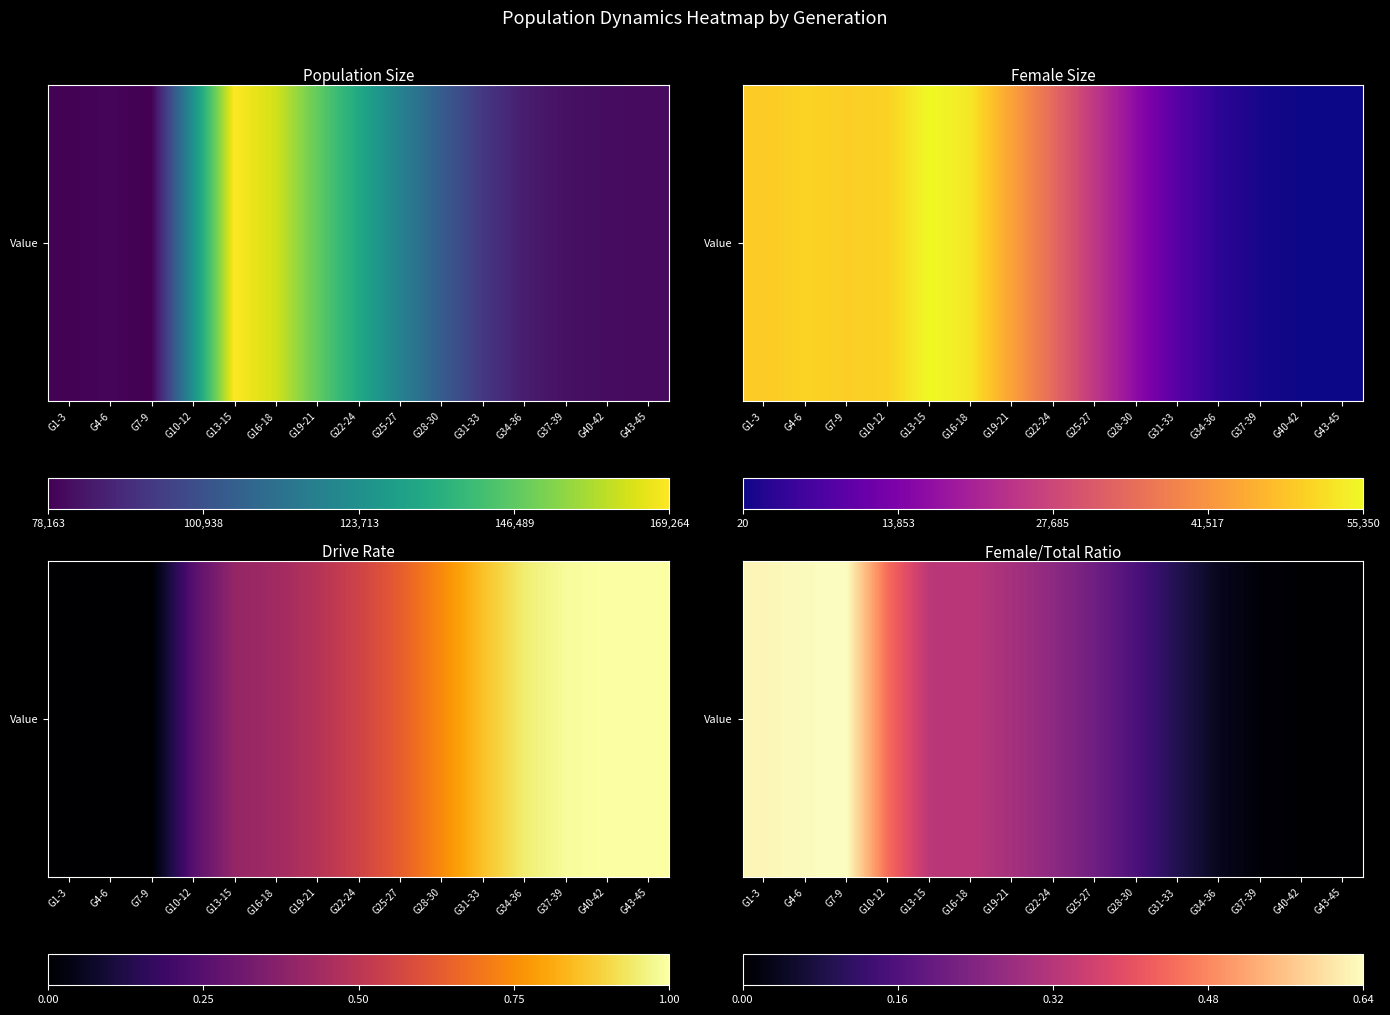

What value does the data have at G34-36?

0.1